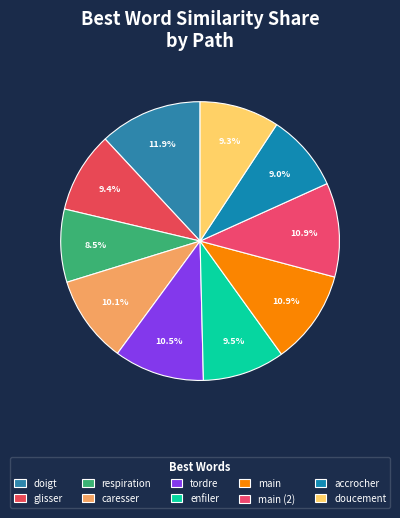

What percentage is the doigt slice, to the nearest percent?

12%